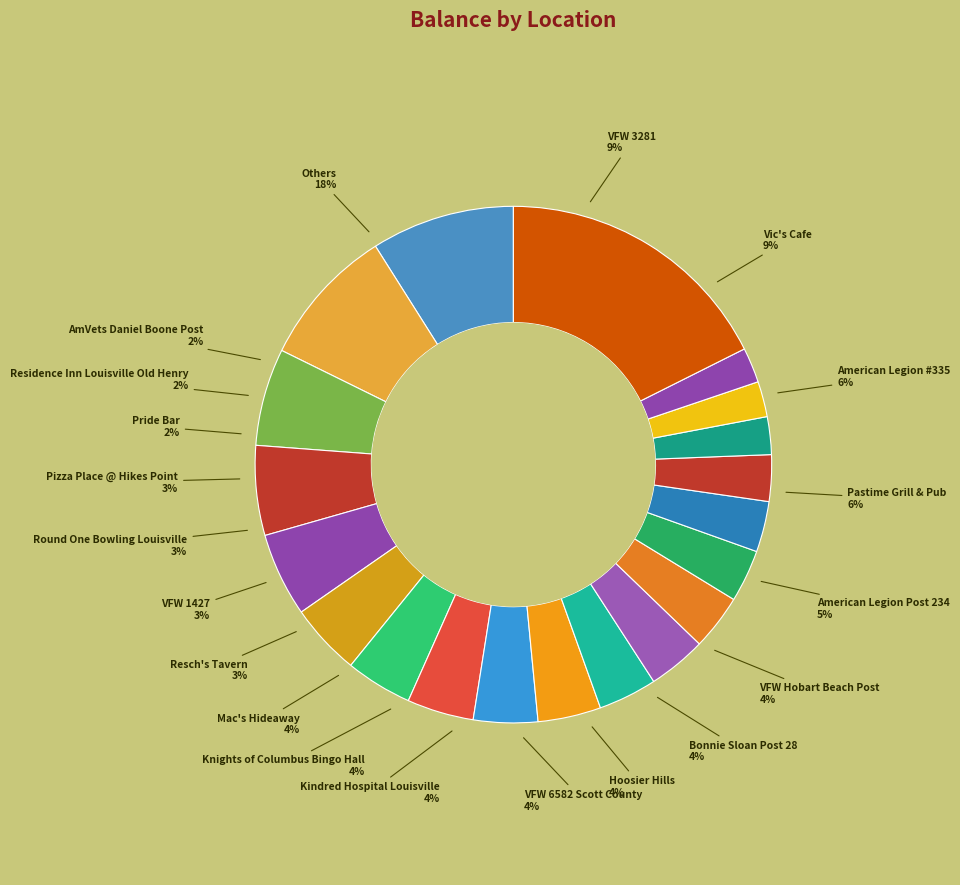

Does Hoosier Hills represent more than half of the total?

No